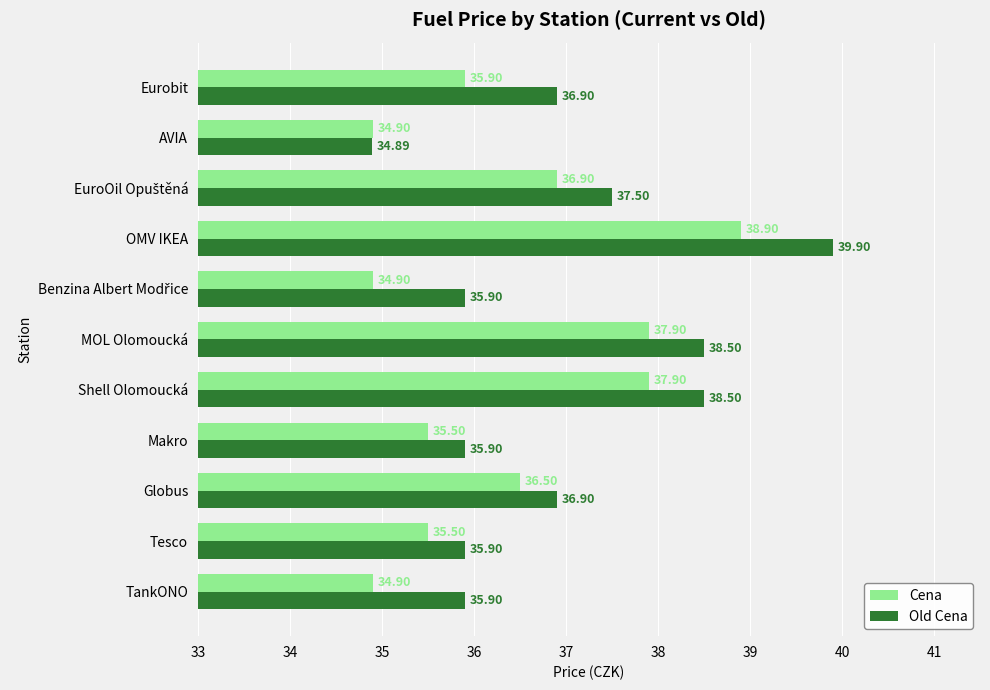

Which series has the widest spread of values?

Old Cena